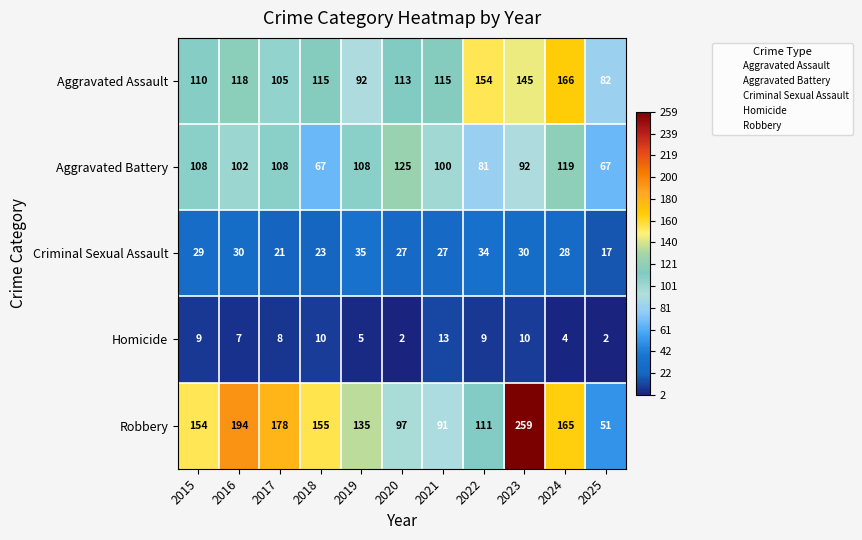

How many categories are shown in the chart?

11